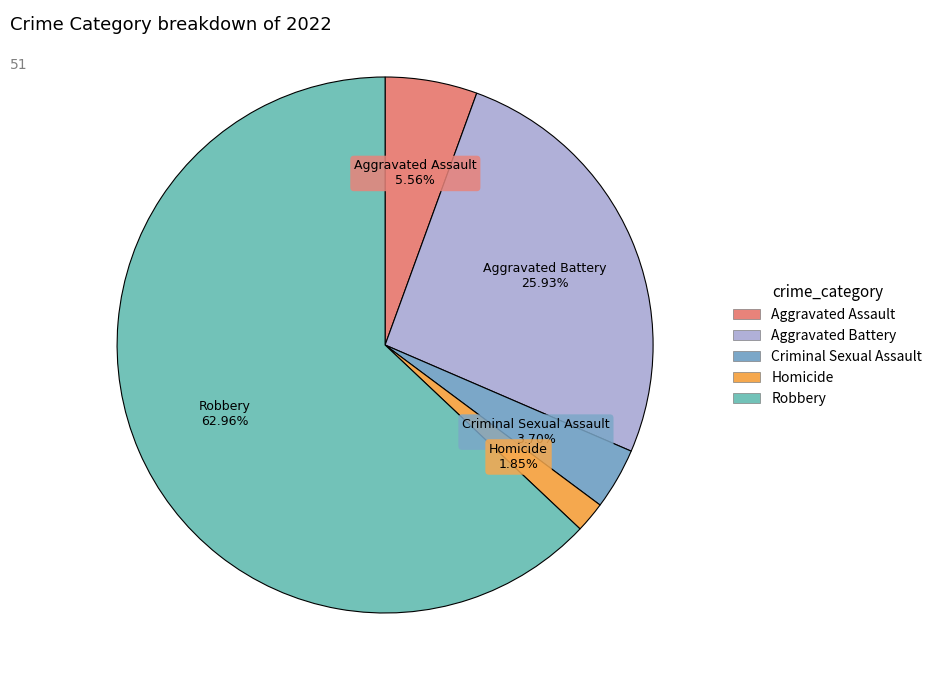

To the nearest percent, what percentage of the pie is Aggravated Battery?

26%